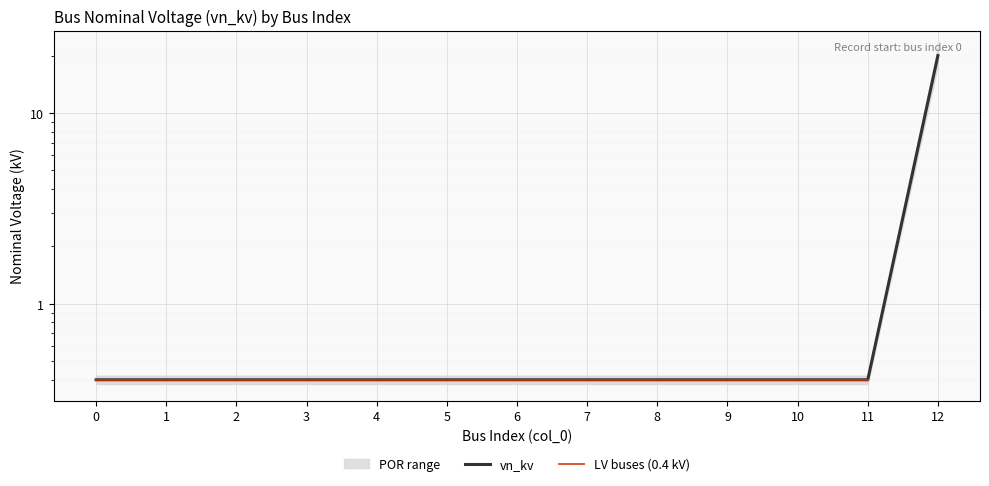

Reading left to right, extract all data points from this chart.

0=0.4	1=0.4	2=0.4	3=0.4	4=0.4	5=0.4	6=0.4	7=0.4	8=0.4	9=0.4	10=0.4	11=0.4	12=20.0